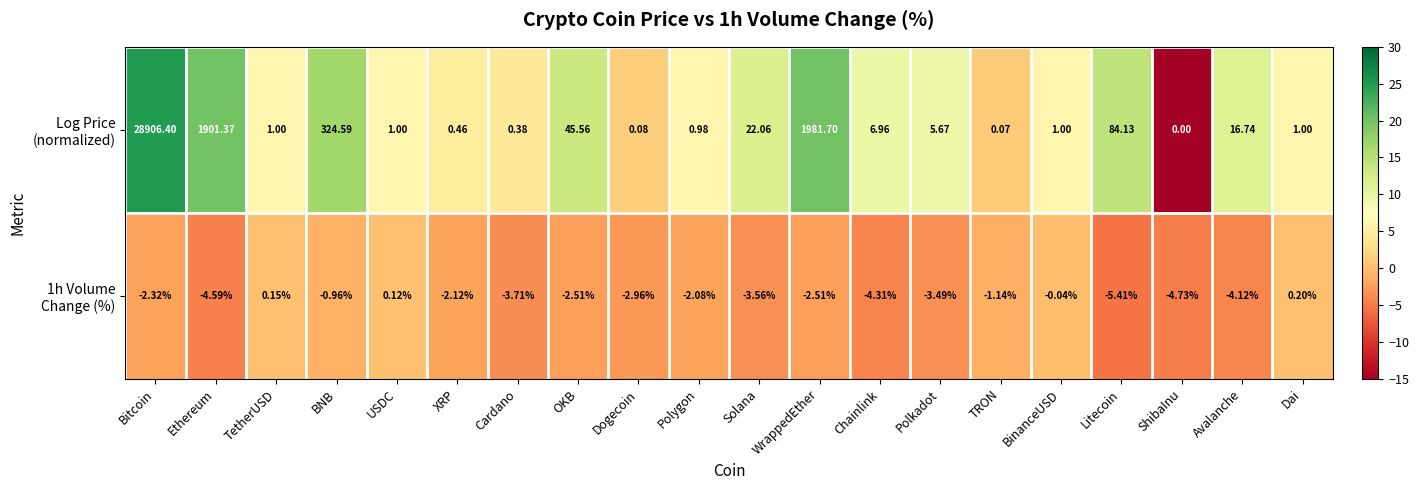

What is the total value across all series at Solana?

18.5